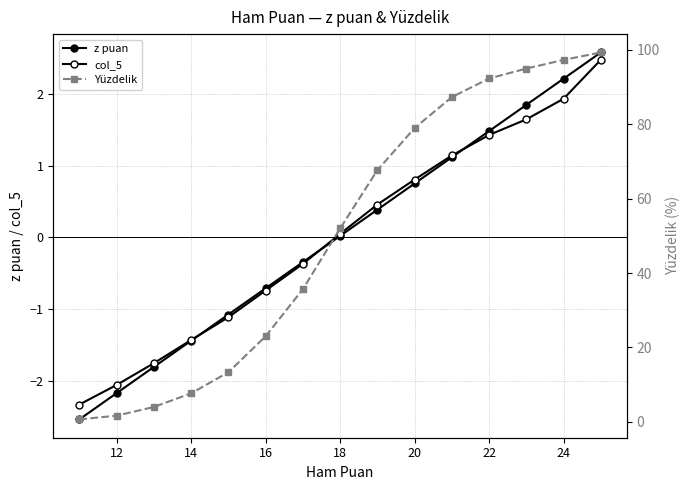

How many lines are shown in the chart?

3